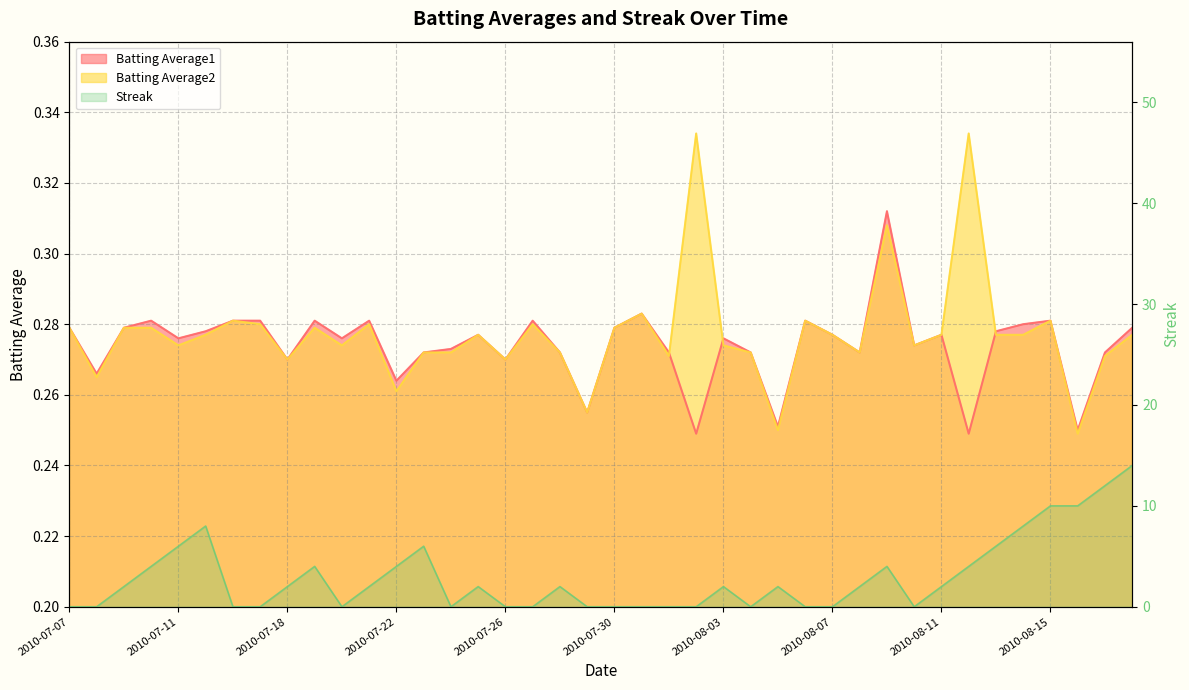

Which category has the lowest value in the Batting Average1 series?

2010-08-02